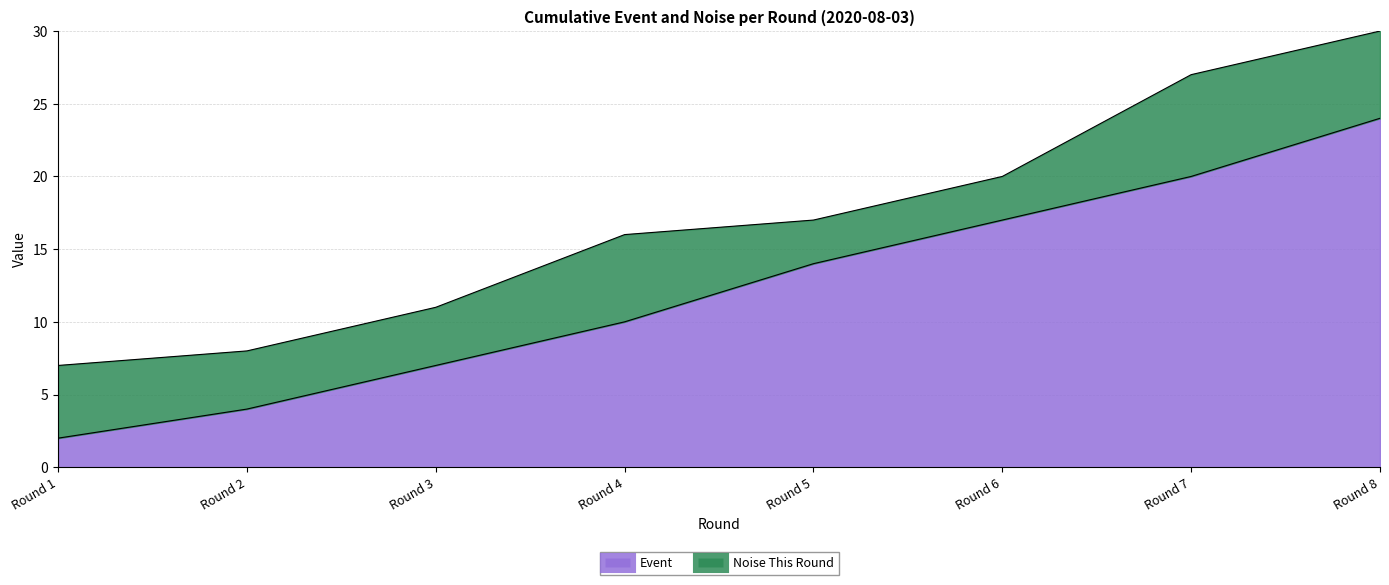

True or false: the data has more than 1 interior local peaks.

False